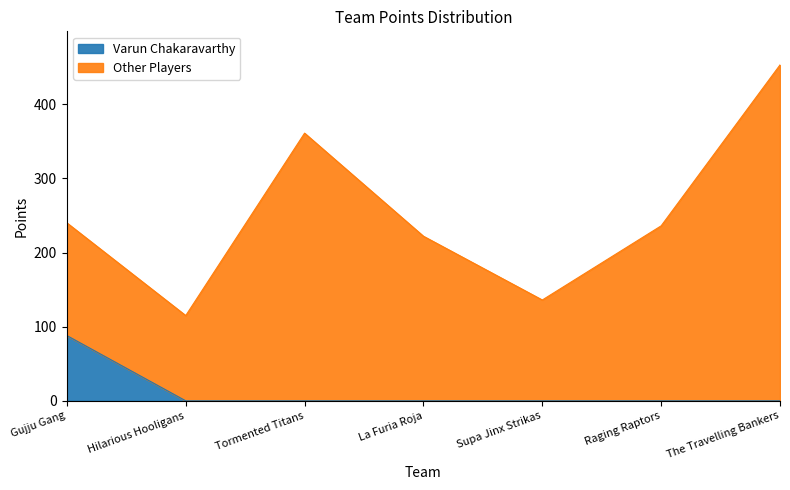

Reading right to left, transcribe all the data shown in this chart.

Varun Chakaravarthy: 0	0	0	0	0	0	88
Total Points: 453	236	136	222	361	115	240